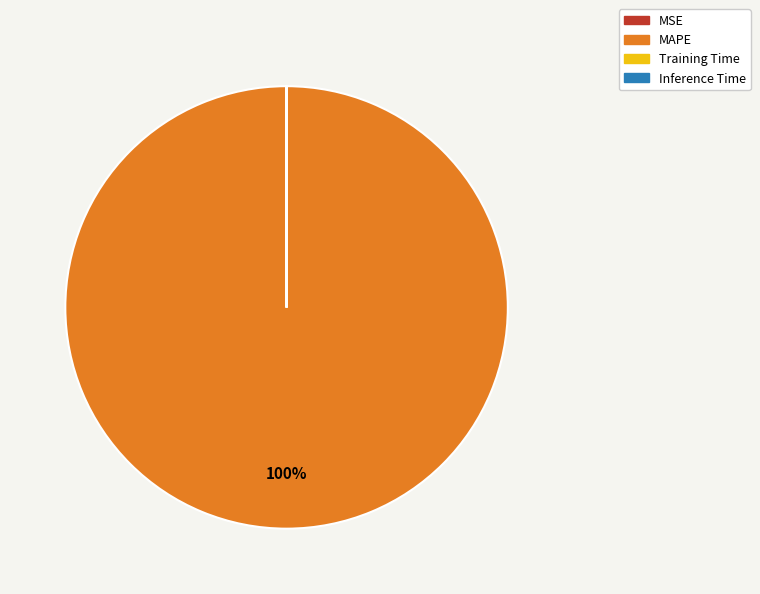

Does MAPE represent more than half of the total?

Yes